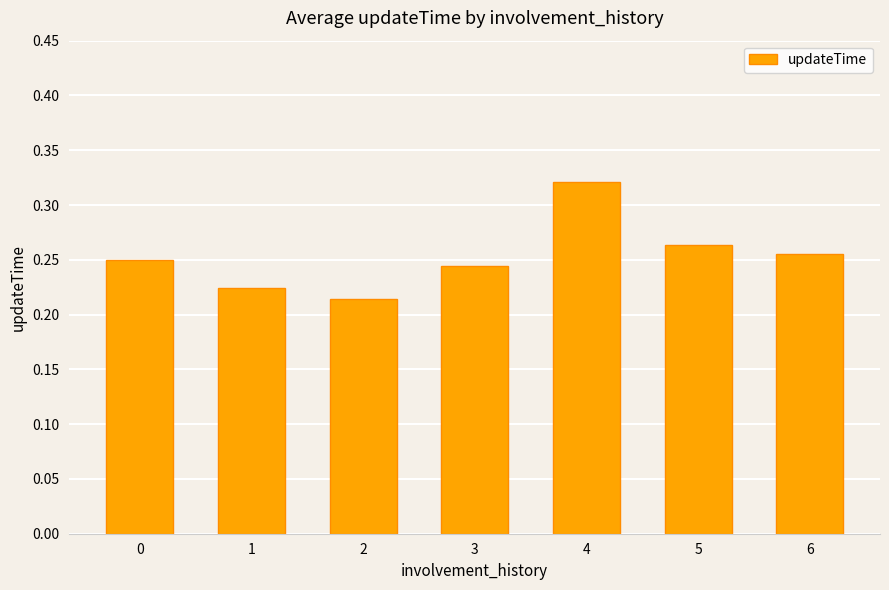

True or false: the data shows 0.3 at 2.

False